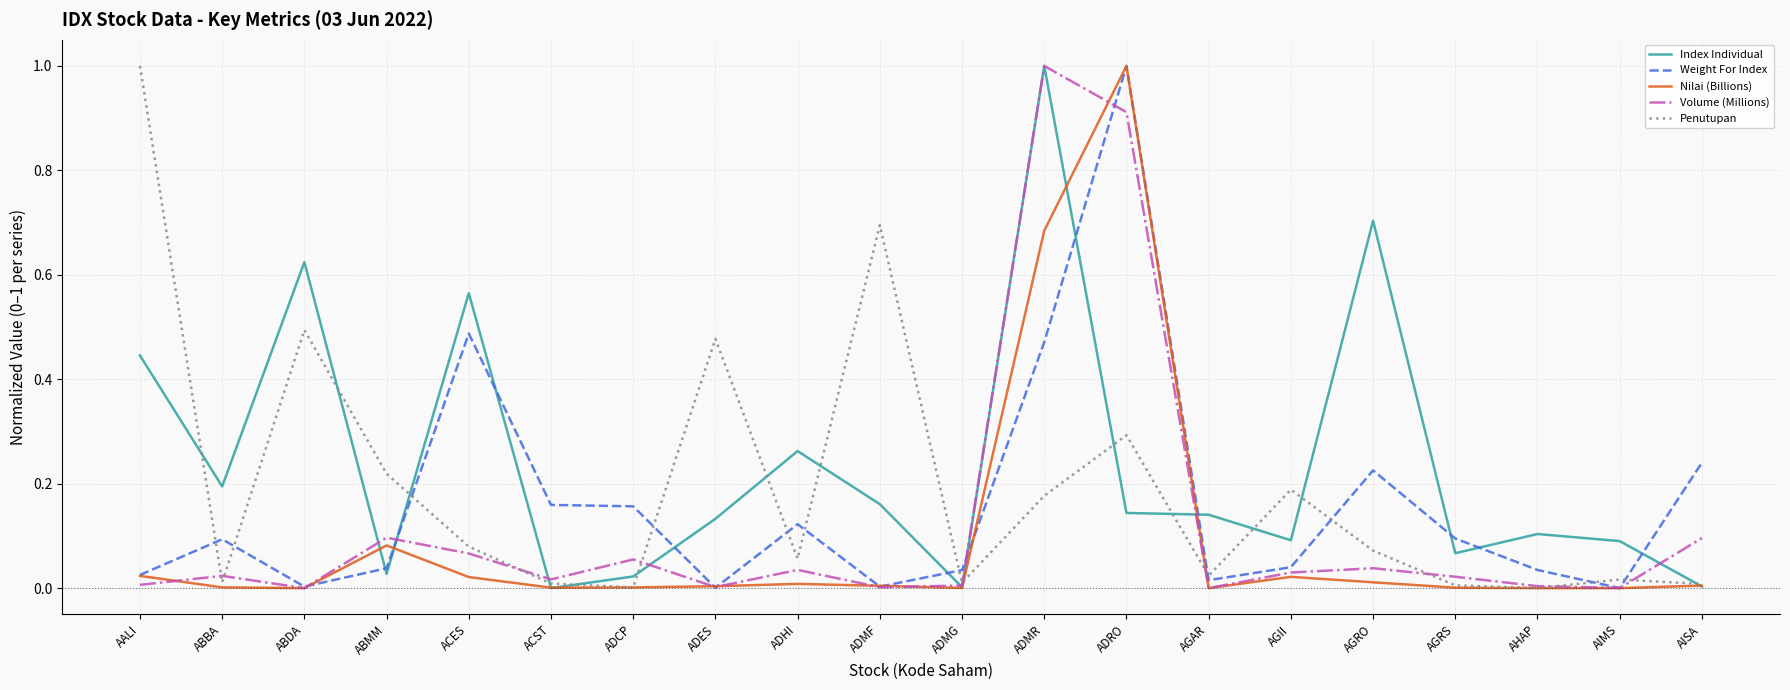

Rank the series by their average value, from highest to lowest.

Index Individual, Penutupan, Weight For Index, Volume (Millions), Nilai (Billions)